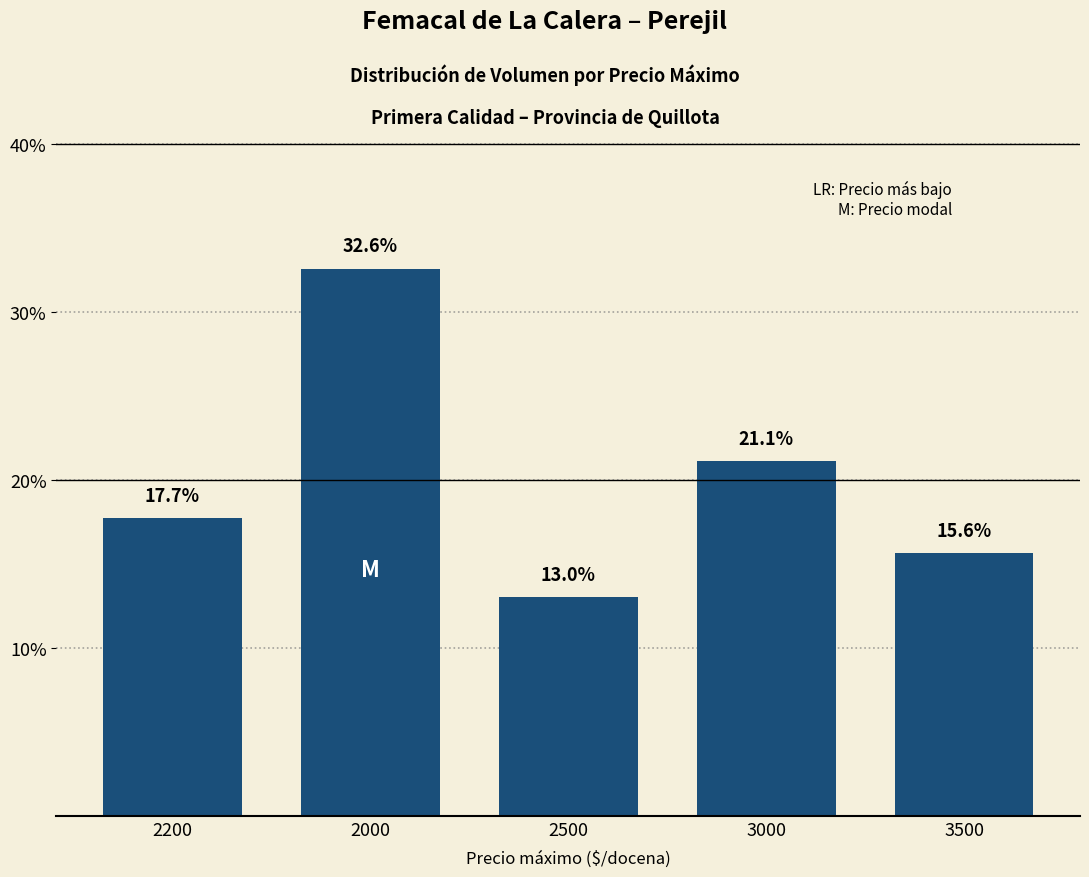

The chart shows a value of 23.5 at 3500. True or false?

False